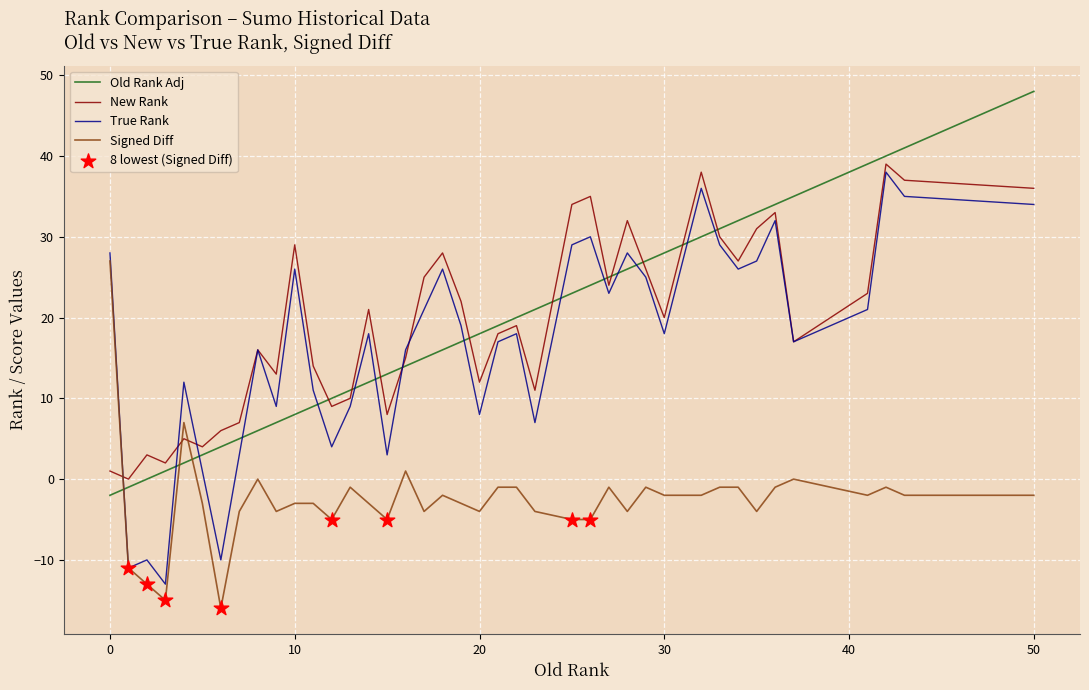

How many intersections are there between New Rank and Signed Diff?

3